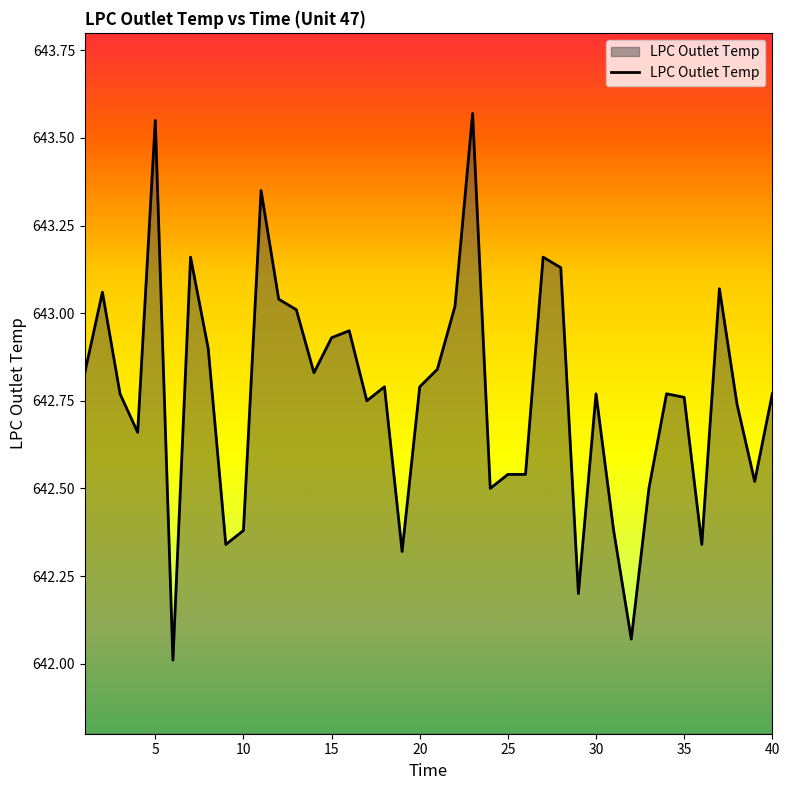

What is the minimum value shown in the chart?

642.0